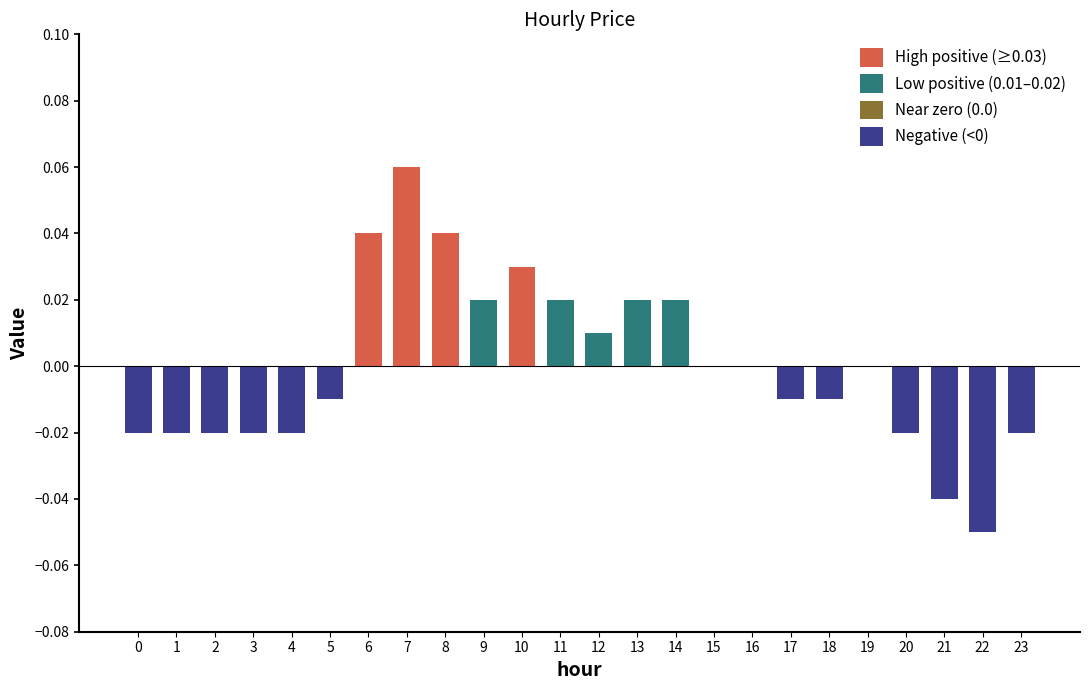

Which label corresponds to the largest value in the chart?

7